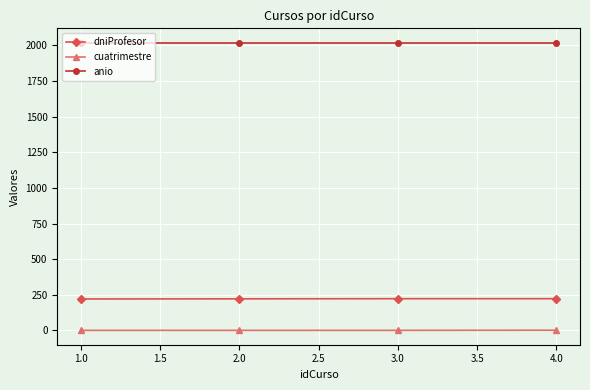

What is the value of the cuatrimestre point at the 2nd from the left?

1